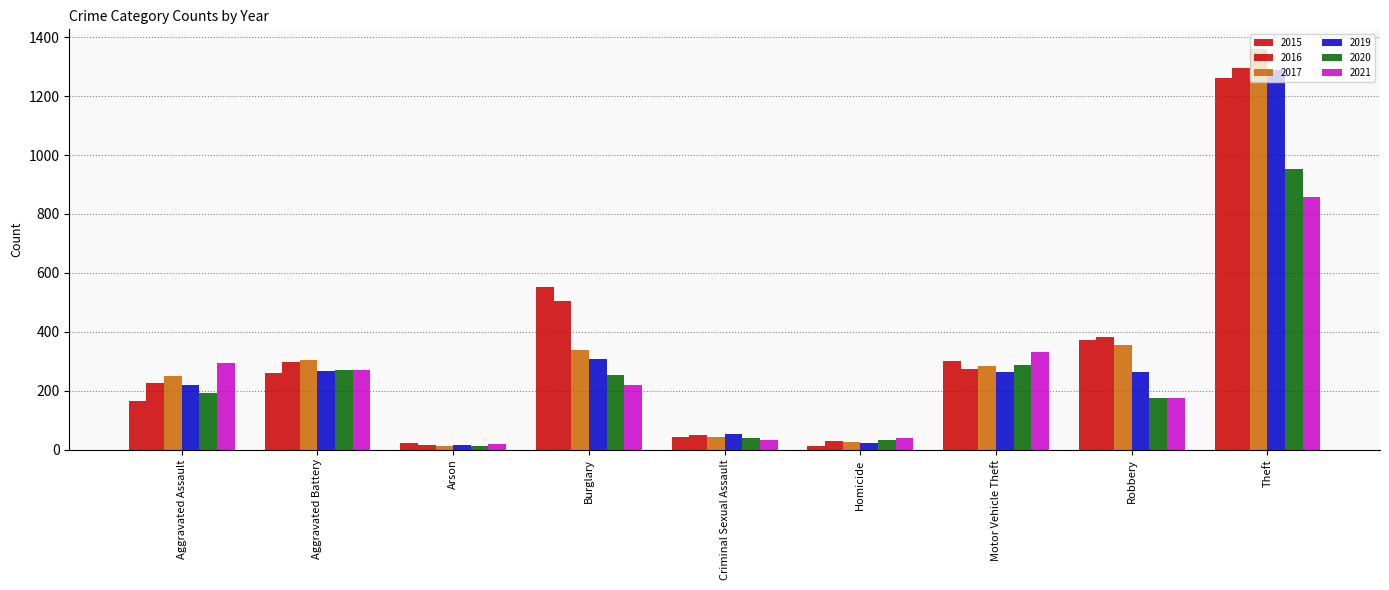

How many data points in 2015 are less than 260?

4